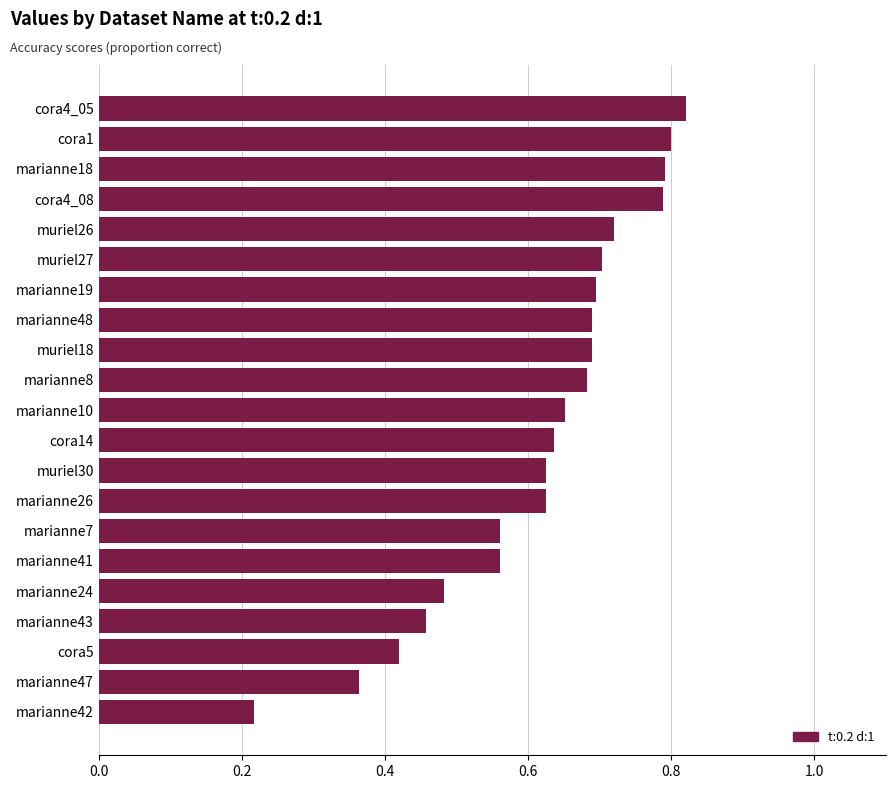

What is the sum of the values at muriel27 and marianne10?

1.4